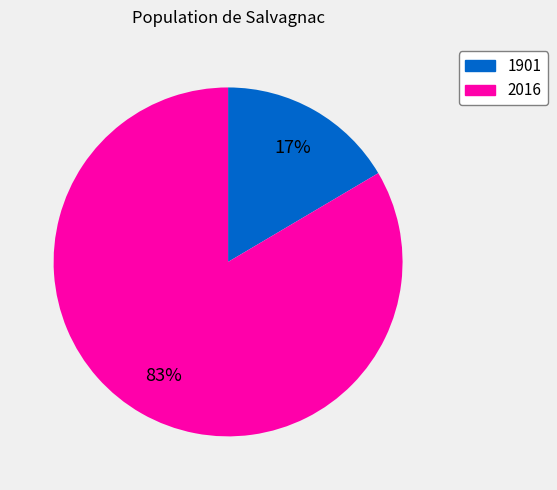

Which category accounts for the majority?

2016